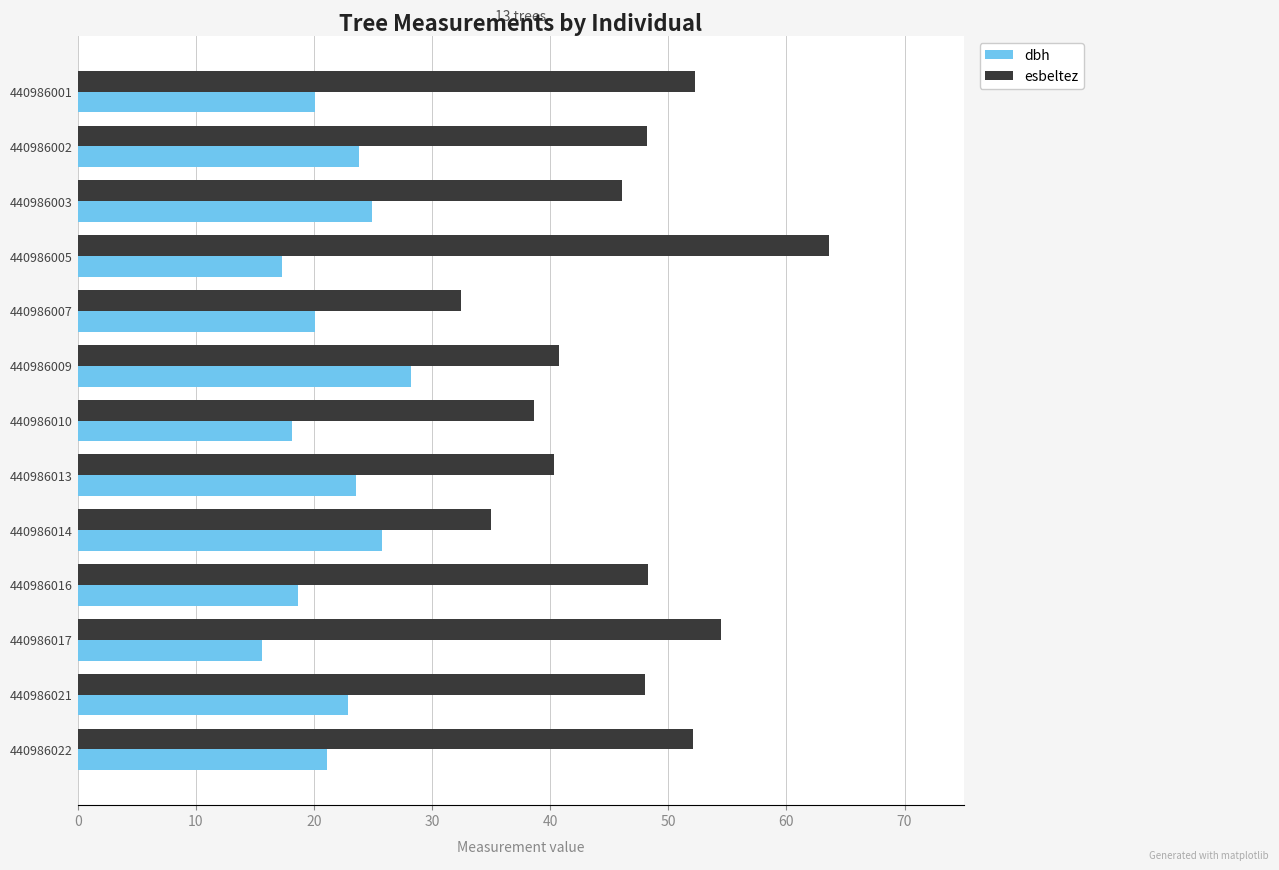

What is the sum of all esbeltez values?

600.1